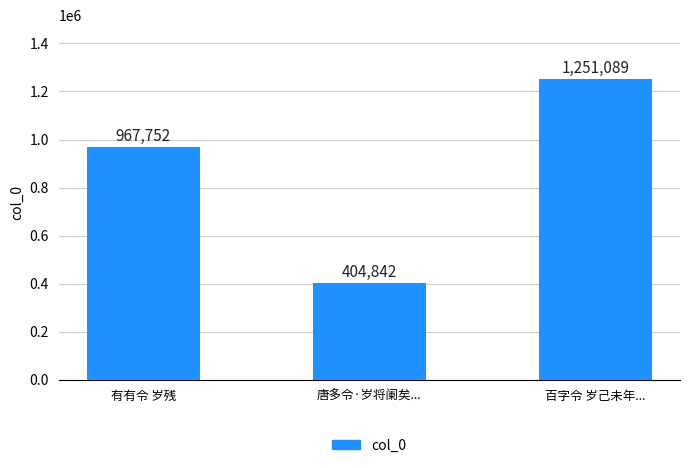

Is it true that the value at 唐多令·岁将阑矣... is 651829?

False